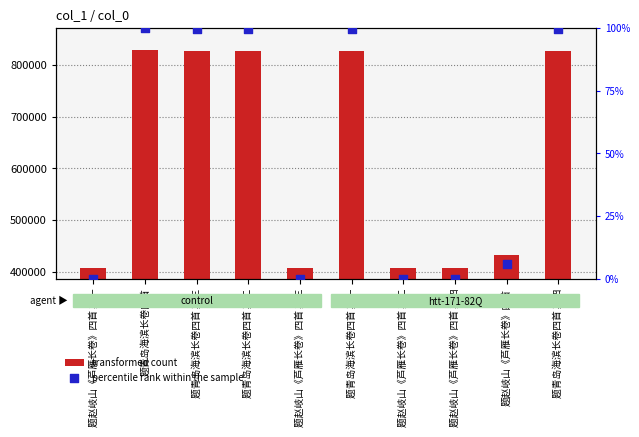

Which series contains the highest Y value?

transformed count